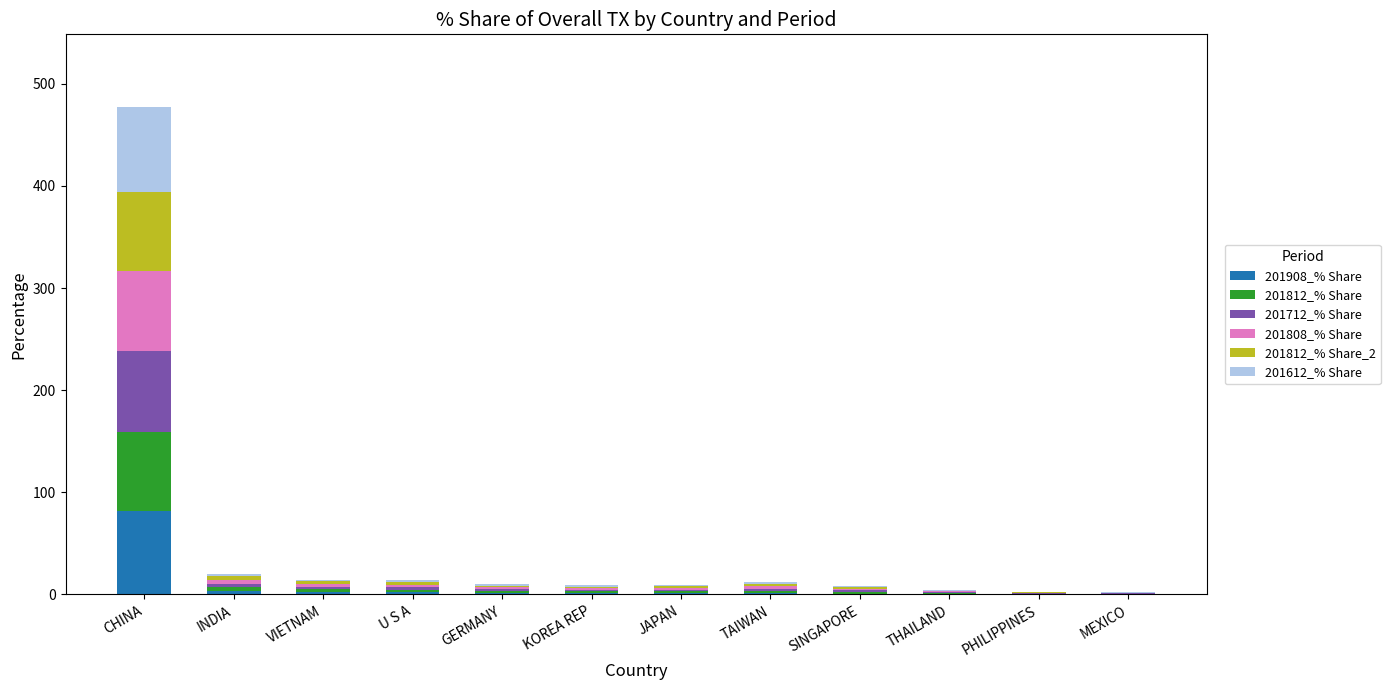

What is the maximum value for 201908_% Share?

81.5